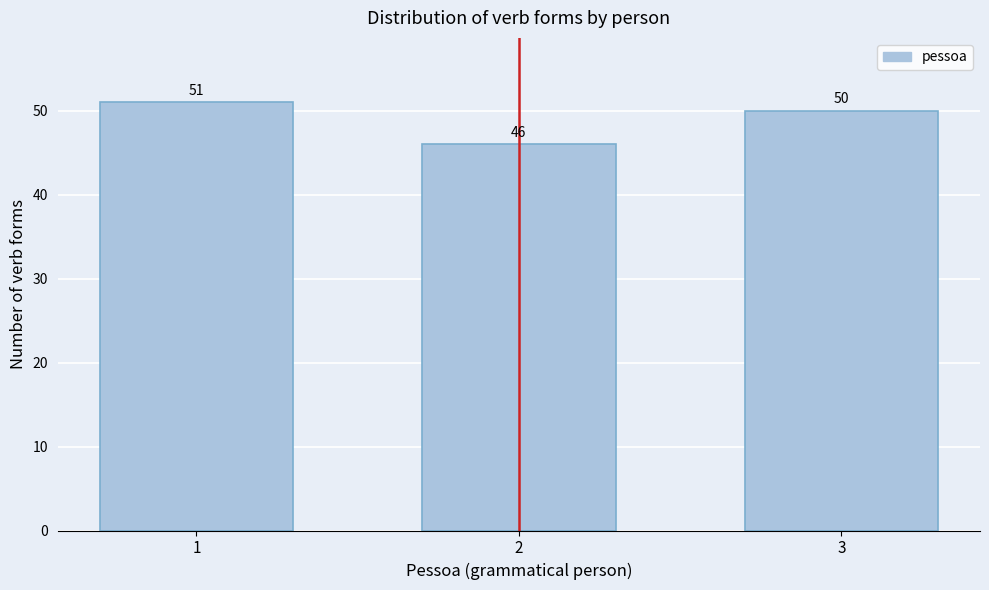

Reading right to left, what are all the values shown in this chart?

50	46	51